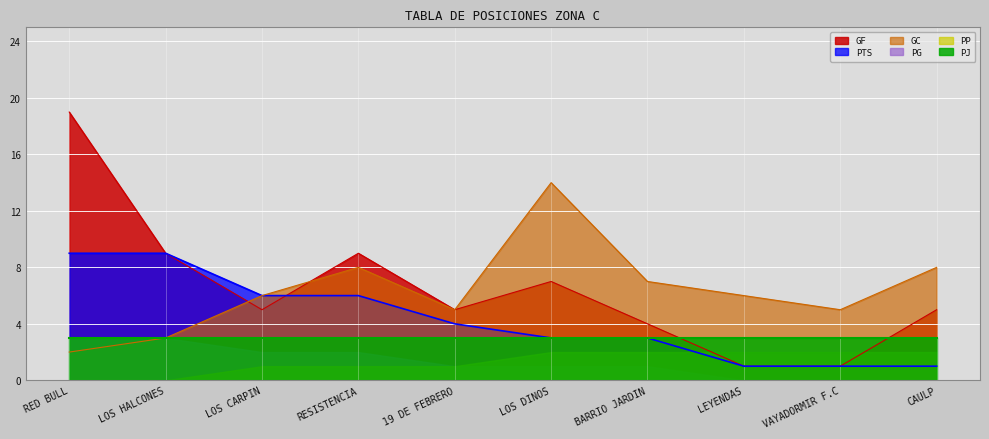

What is the sum of all GC values?

64